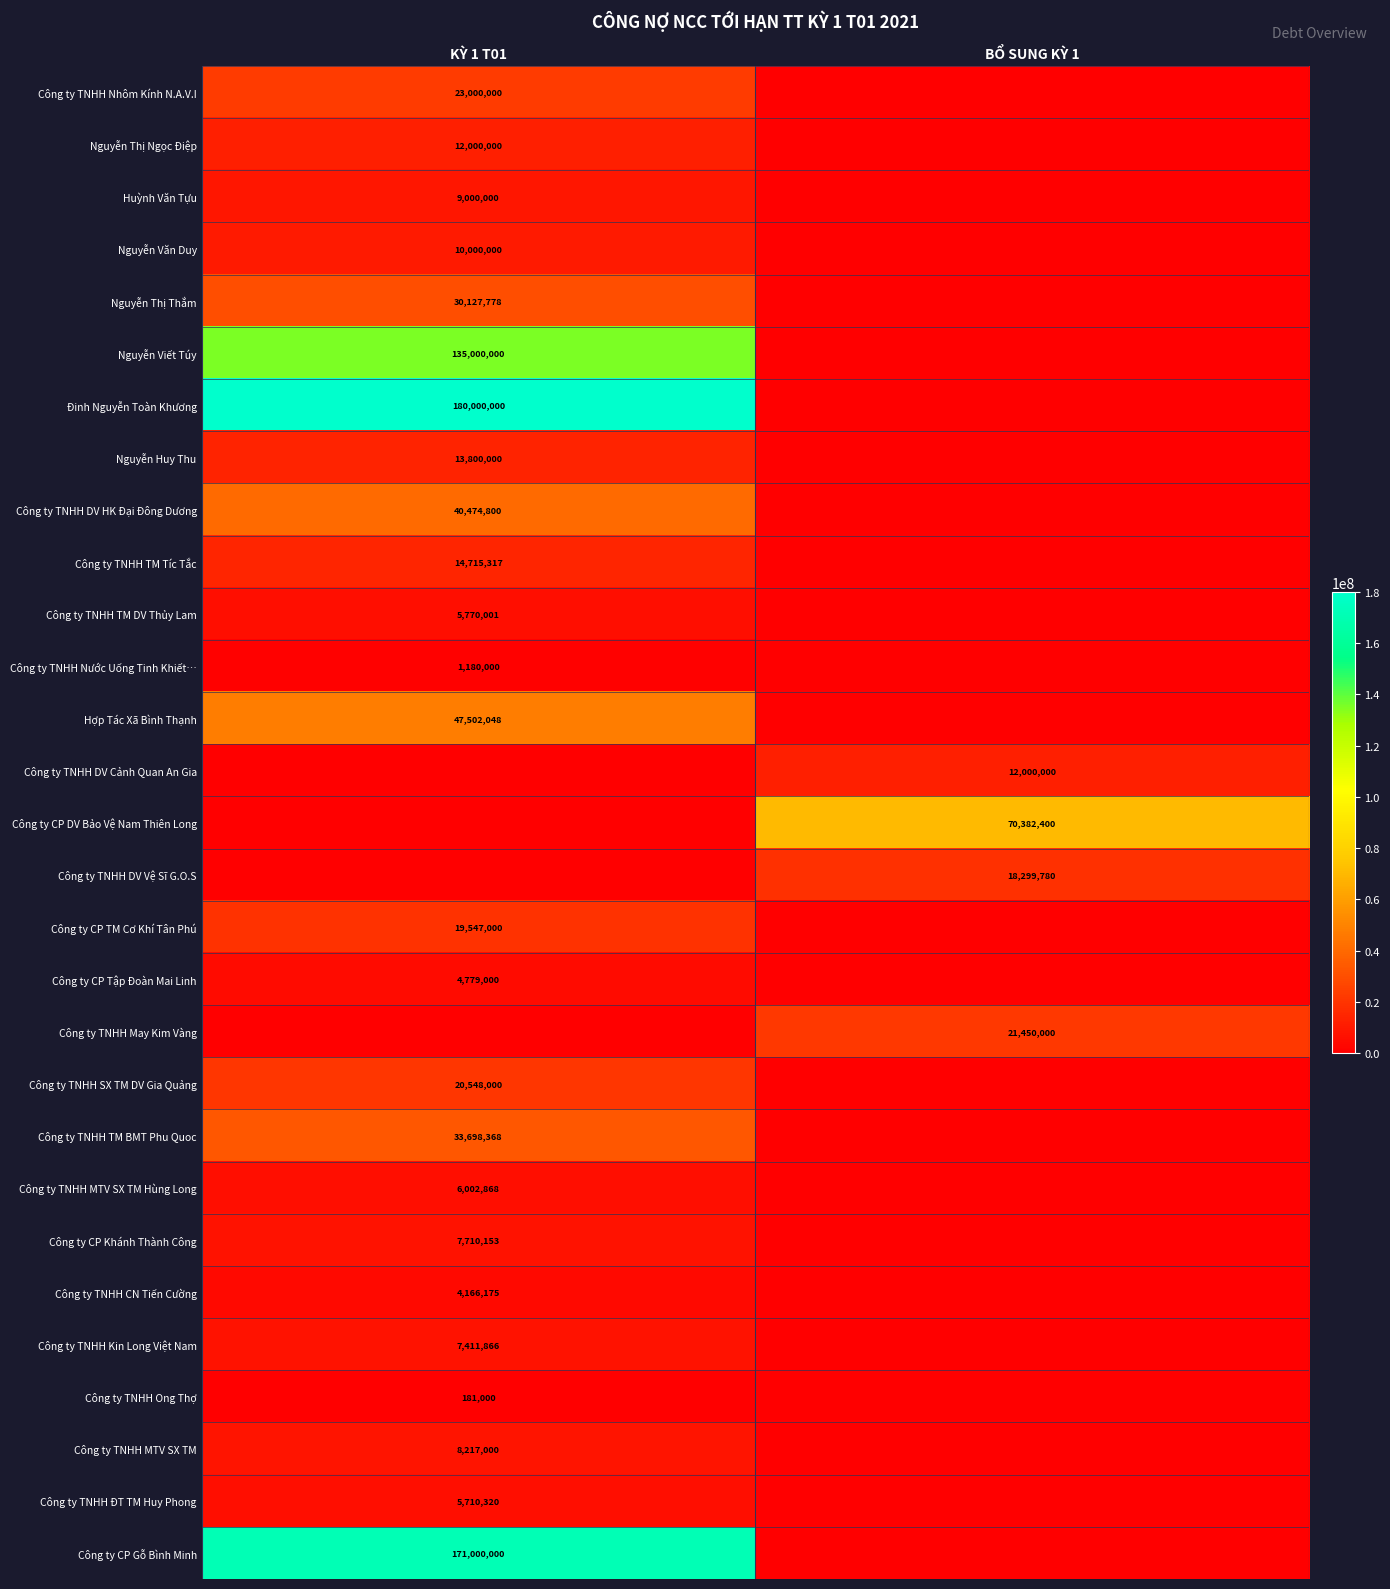

Is it true that Công ty TNHH Kin Long Việt Nam equals 7411866 at KỲ 1 T01?

True